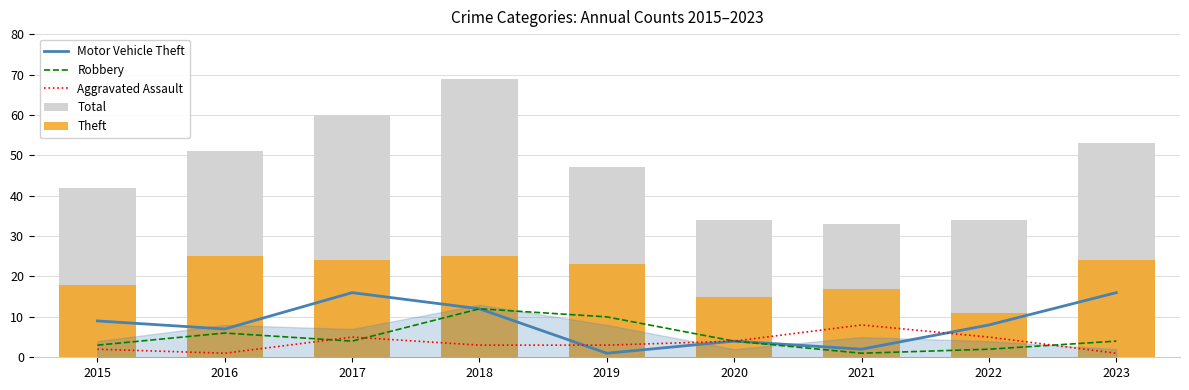

At which label is Robbery closest to 6?

2016